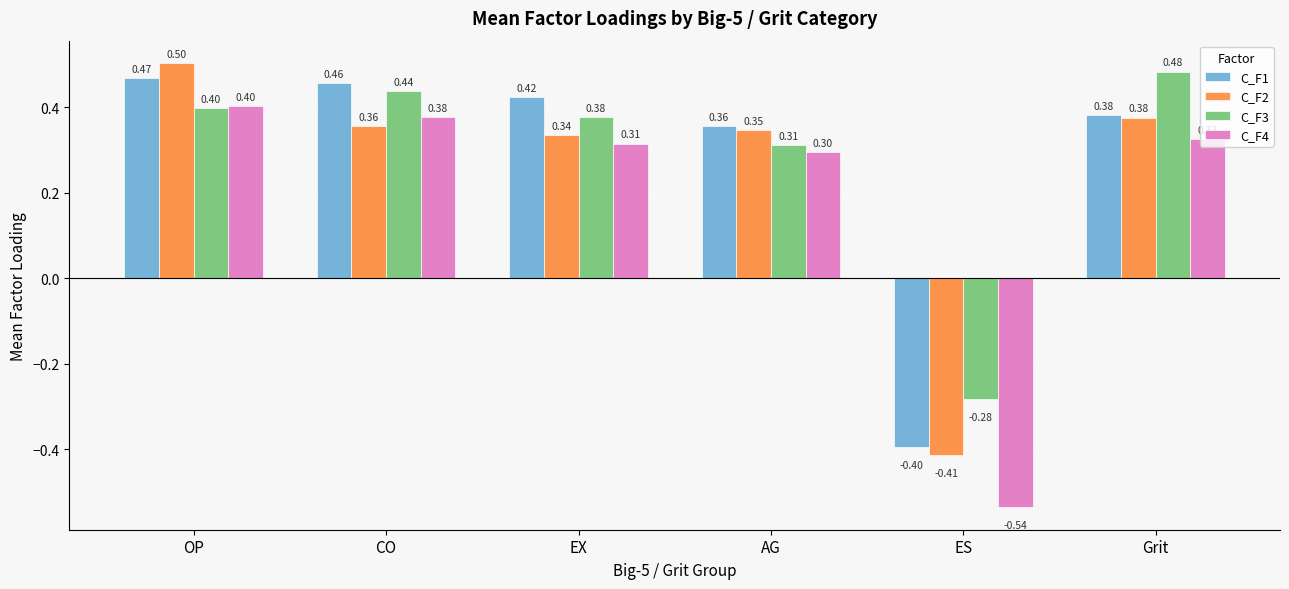

At which category is the sum across all series the highest?

OP